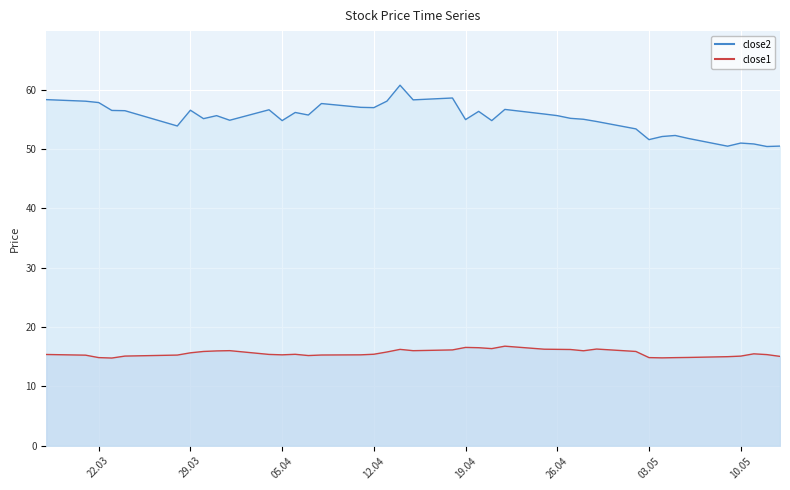

What is the lowest value of the close2 series?

50.4